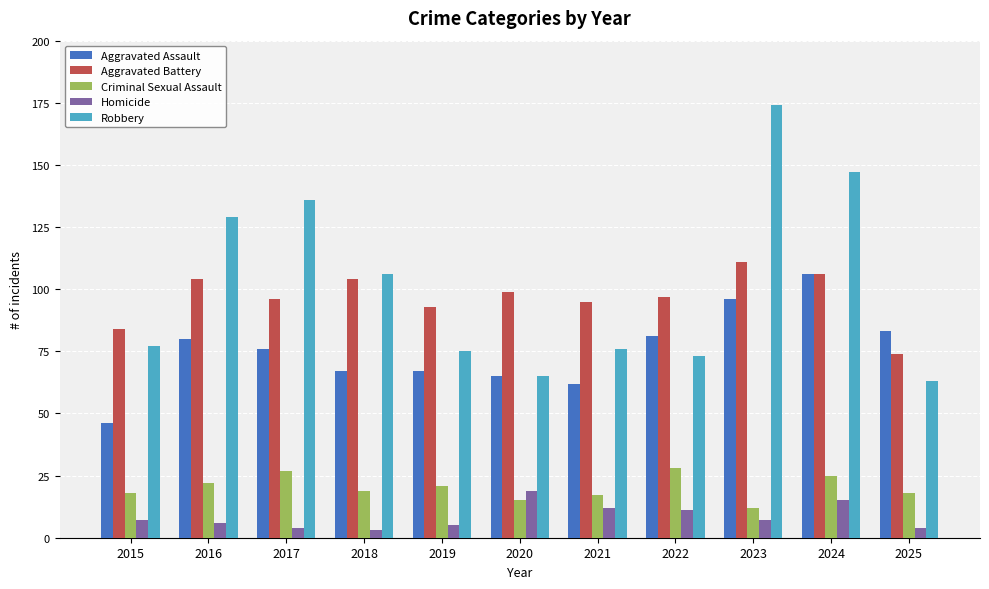

How many bars are there in each group?

5